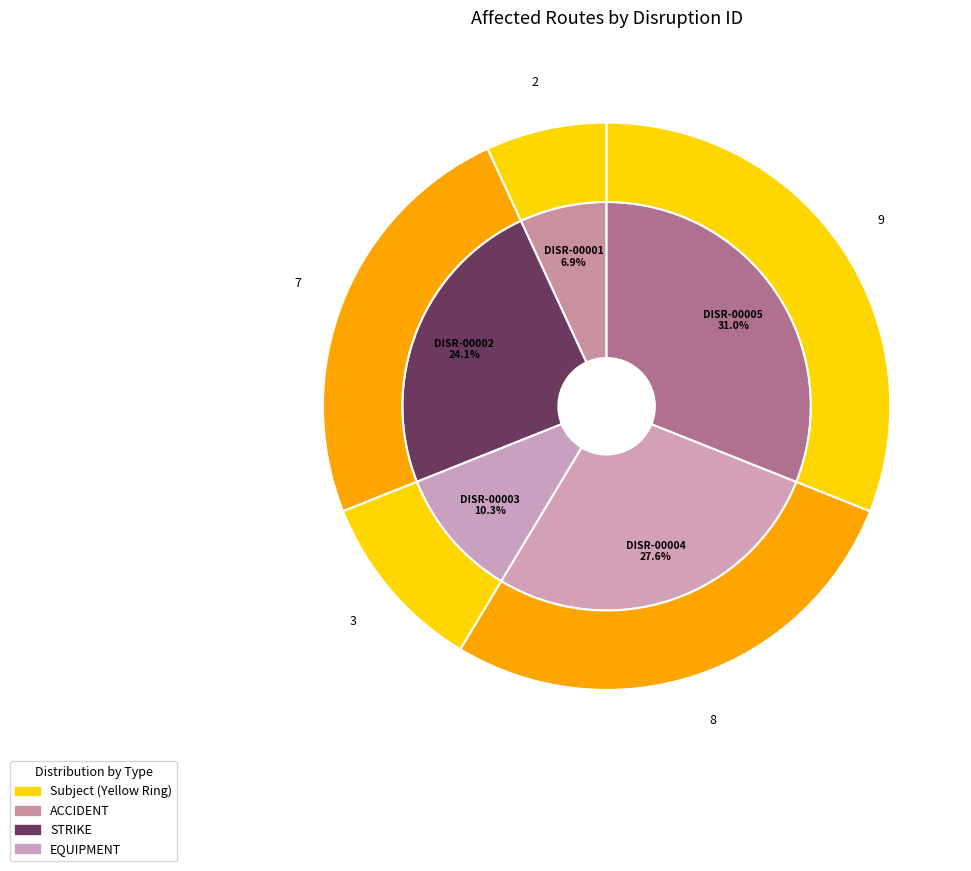

Does DISR-00003 account for over 50% of the chart?

No